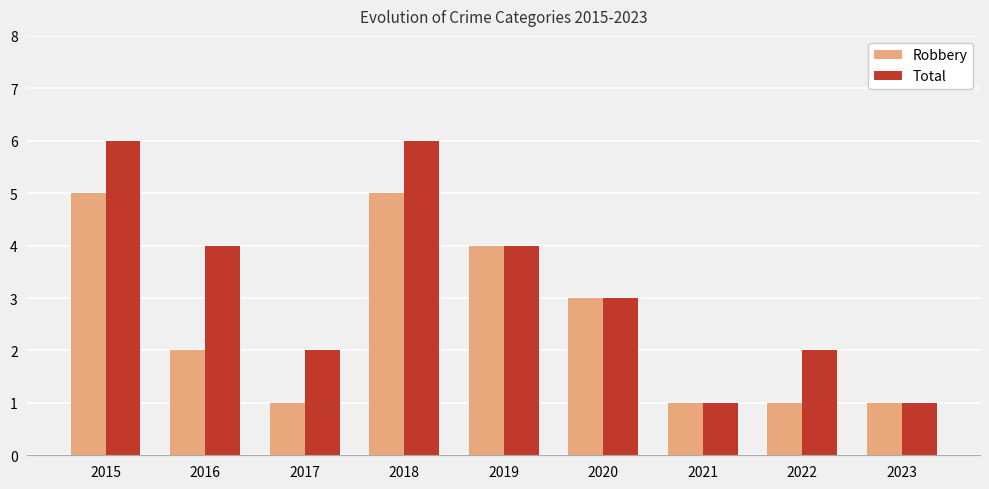

List the series in order of their overall mean, lowest first.

Robbery, Total